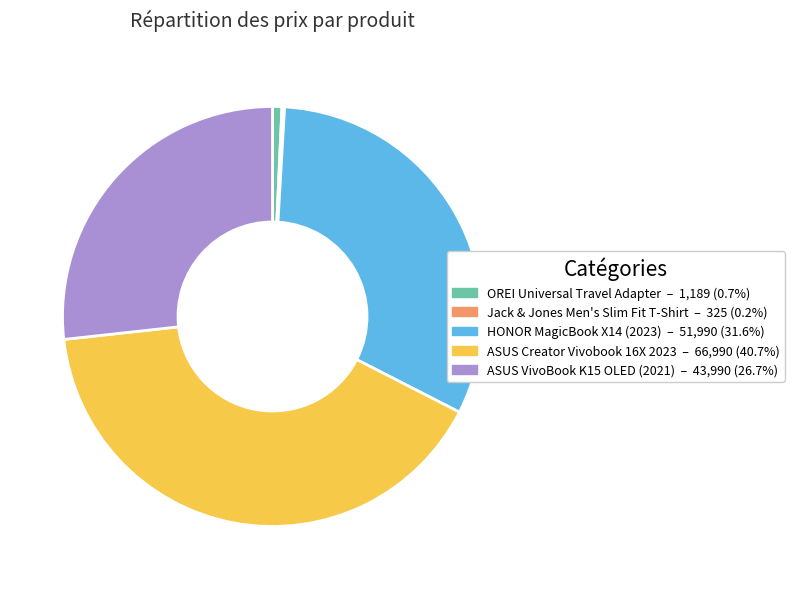

Does ASUS VivoBook K15 OLED (2021) represent more than half of the total?

No